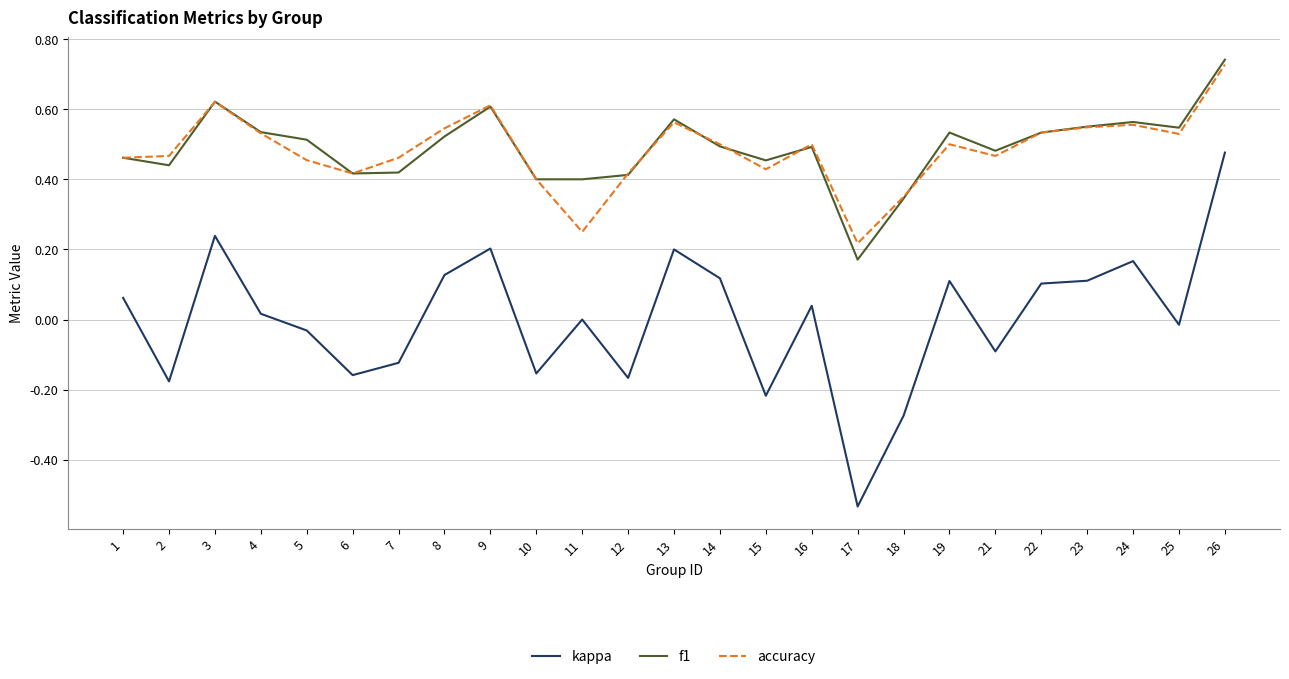

True or false: kappa and accuracy cross at least once.

False